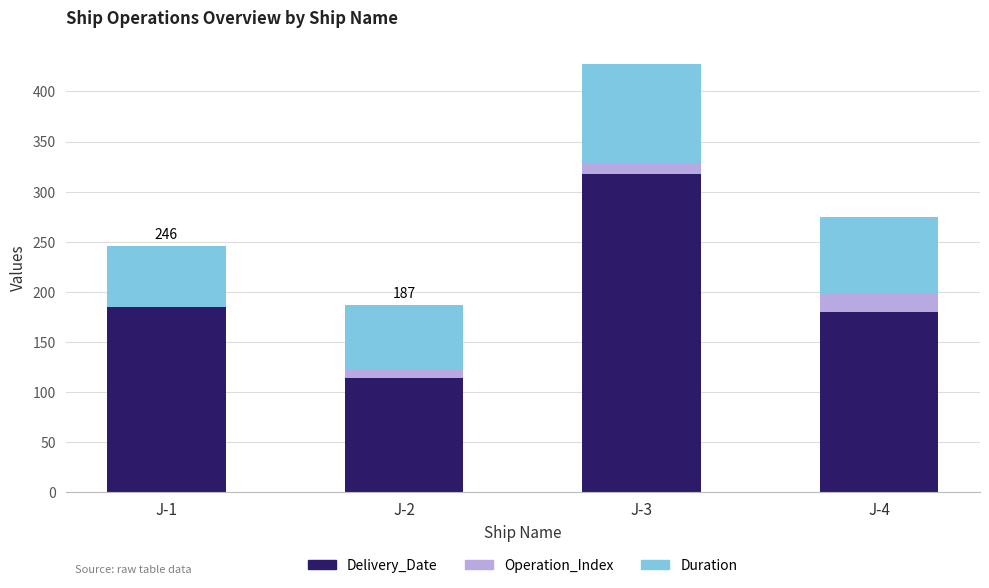

How many series are shown in this chart?

3